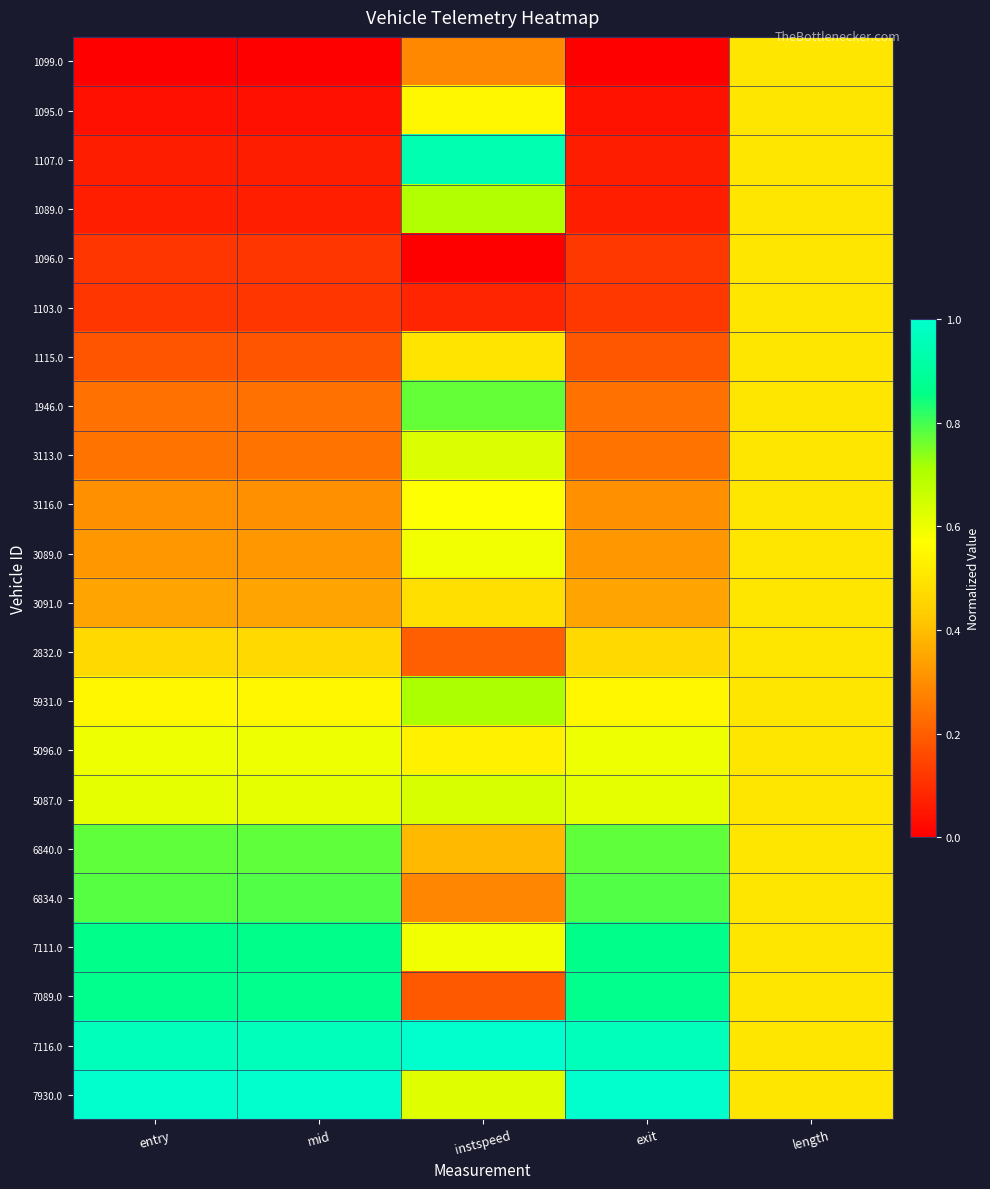

List the series in order of their peak value, highest first.

7116.0, 7930.0, 1107.0, 7089.0, 7111.0, 6834.0, 6840.0, 1946.0, 5931.0, 1089.0, 5087.0, 3113.0, 5096.0, 3089.0, 3116.0, 1095.0, 1099.0, 1096.0, 1103.0, 1115.0, 3091.0, 2832.0